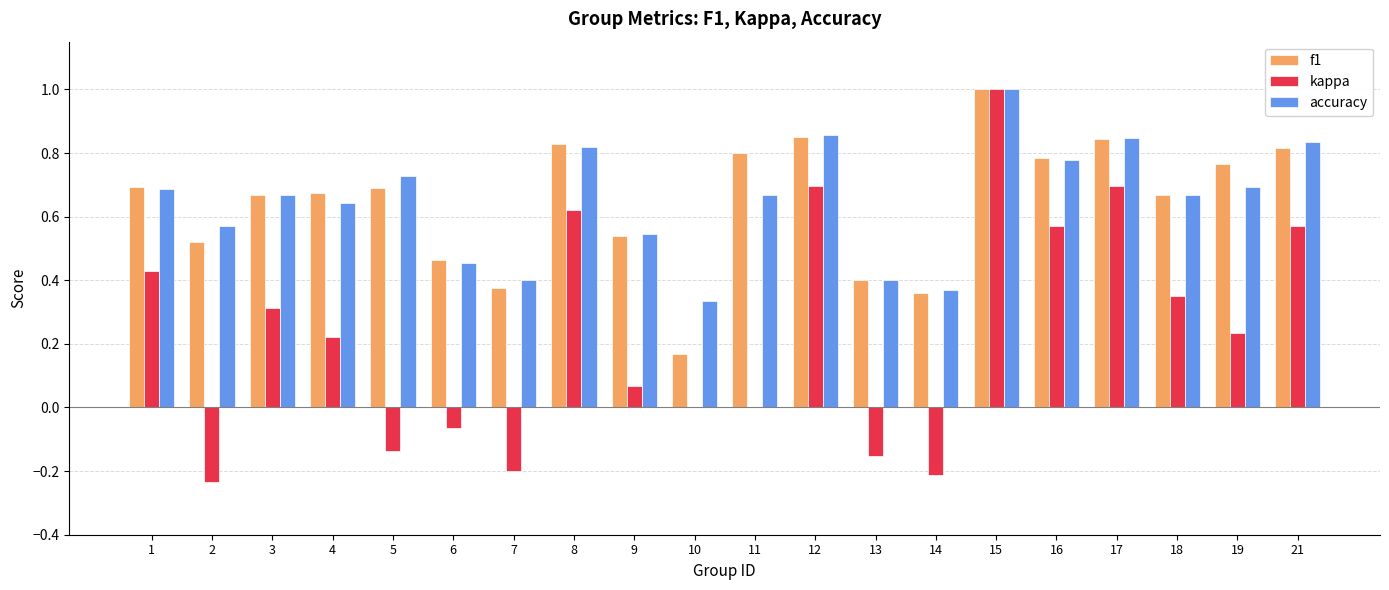

Is the value of kappa at 3 greater than the value of f1 at 18?

No